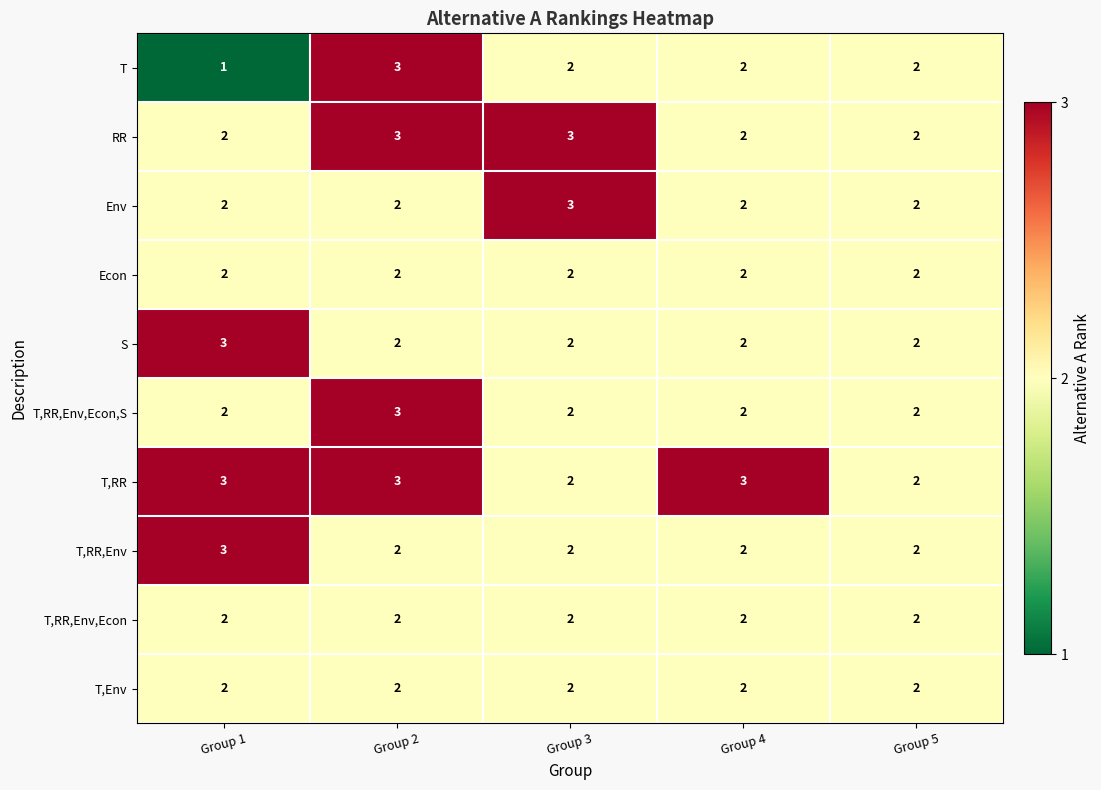

What is the maximum value for T,RR?

3